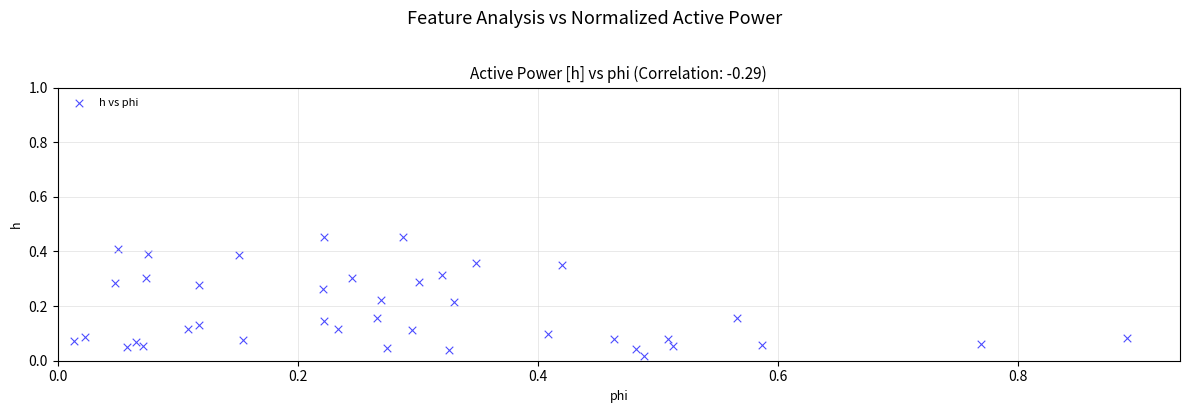

What is the range of X values (max minus min)?

0.9